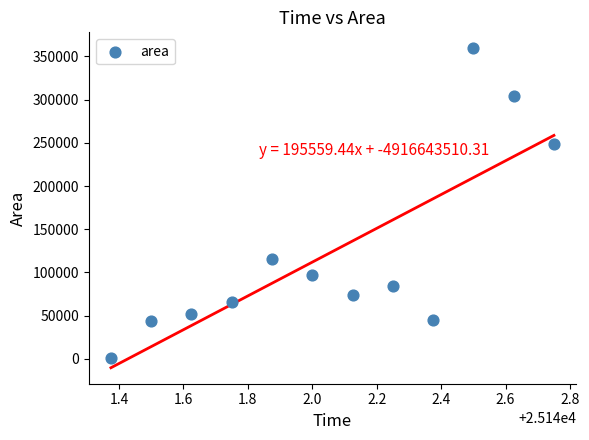

What is the average Y value?

124167